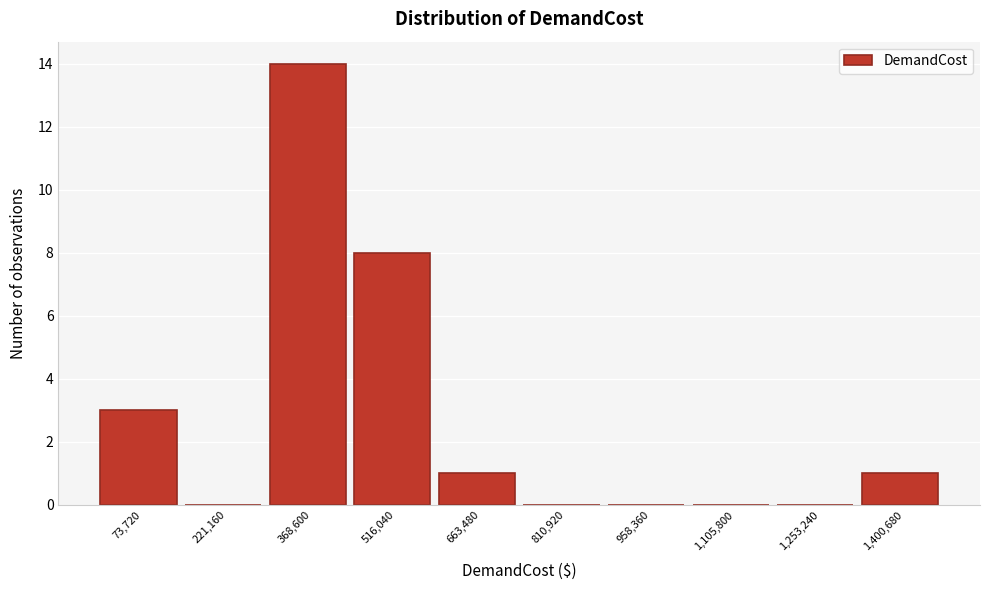

Reading left to right, list every bar in this chart as the range it spans on the x-axis followed by its height. Neither the bar edges nor the heights are printed on the chart, so give them approximately, as read against the axes.

0 to 140000: 3
140000 to 300000: 0
300000 to 440000: 14
440000 to 580000: 8
580000 to 740000: 1
740000 to 880000: 0
880000 to 1040000: 0
1040000 to 1180000: 0
1180000 to 1320000: 0
1320000 to 1480000: 1